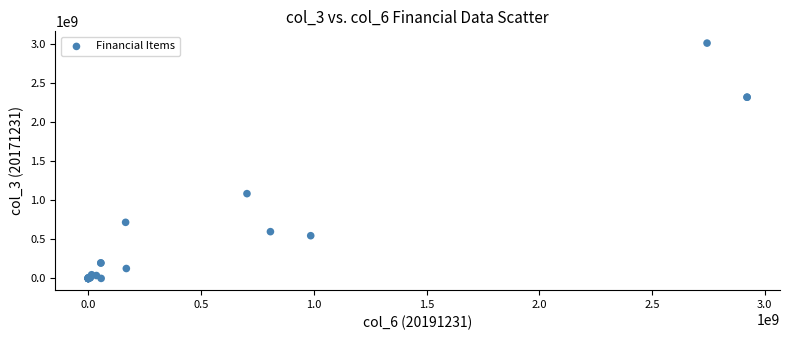

What Y value in the scatter plot is closest to 1507083493?

1085715234.3